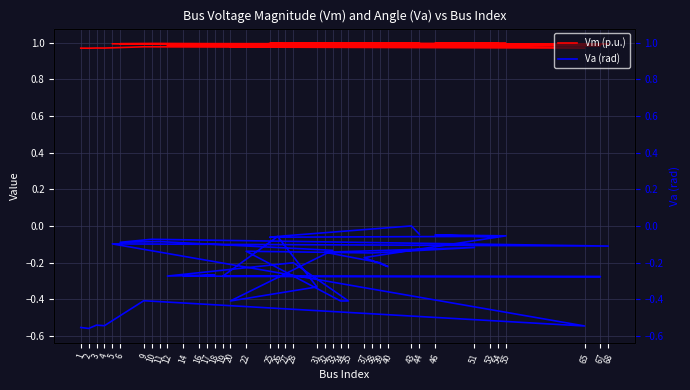

At which label does Vm (p.u.) reach its minimum?

2